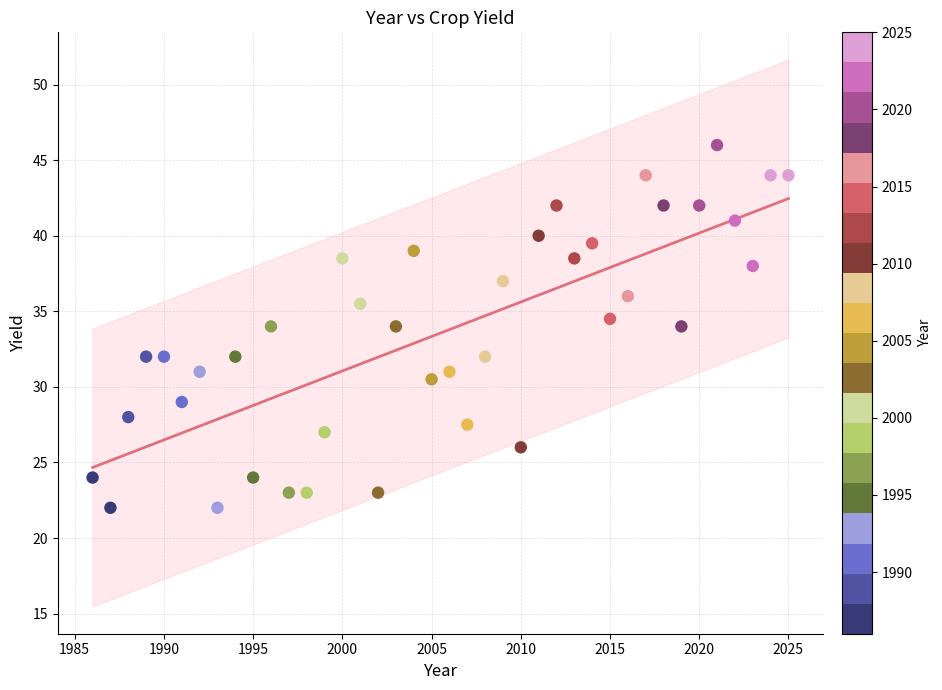

What is the range of X values (max minus min)?

39.0